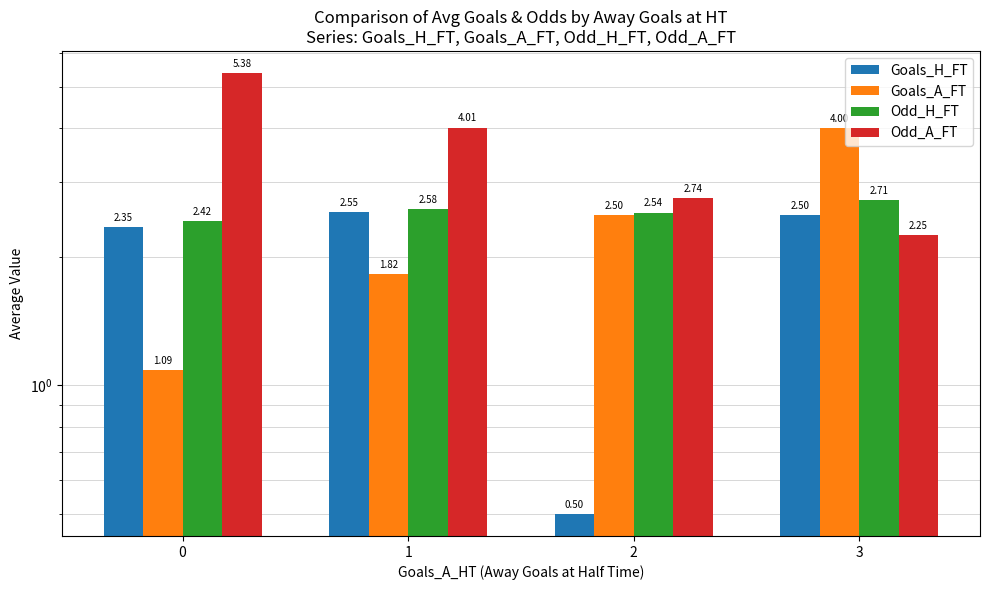

Between 1 and 2, which series saw the biggest shift?

Goals_H_FT